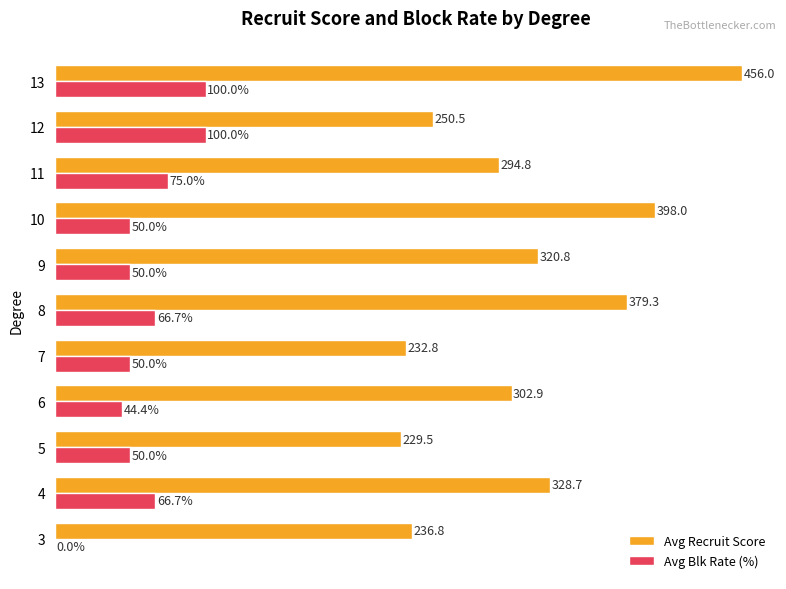

Which series changed the most between 8 and 10?

Avg Recruit Score